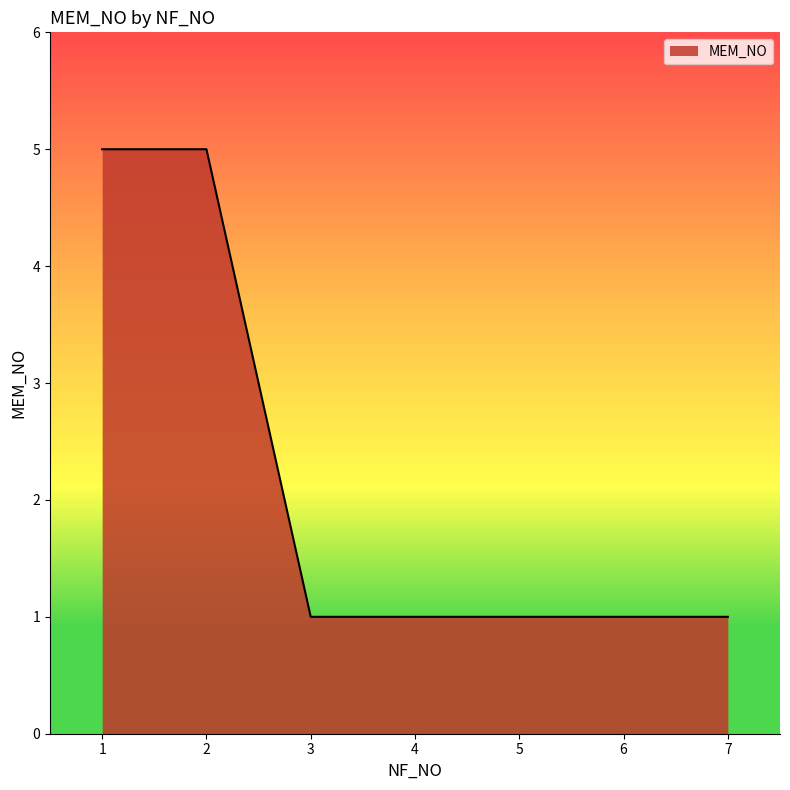

What is the difference between the maximum and minimum values?

4